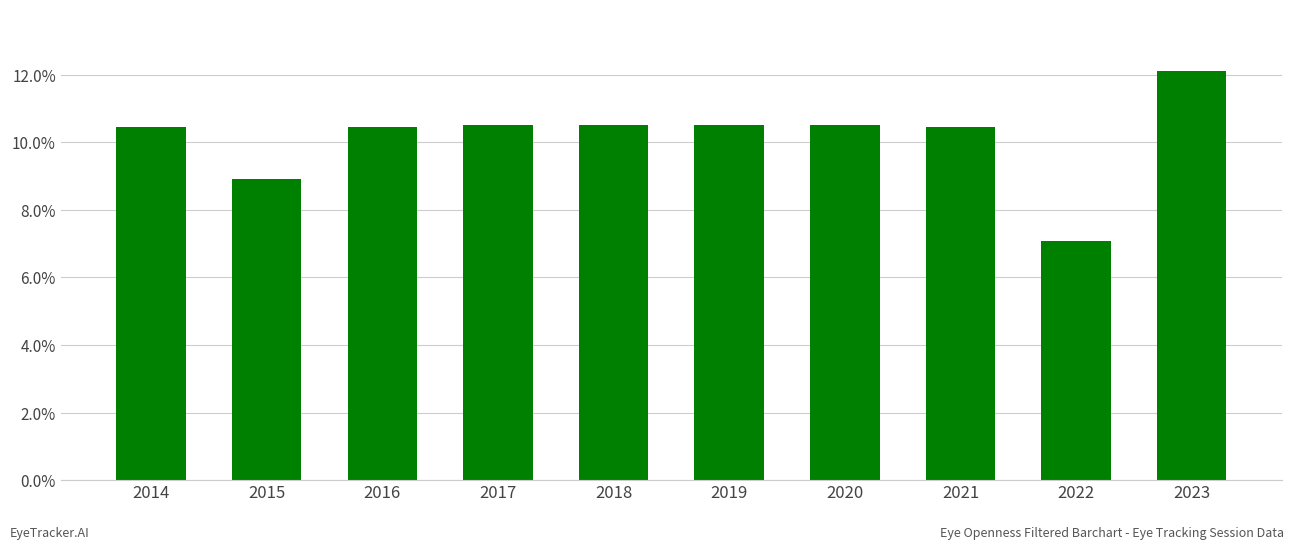

What is the value of the 5th bar from the left?

10.5